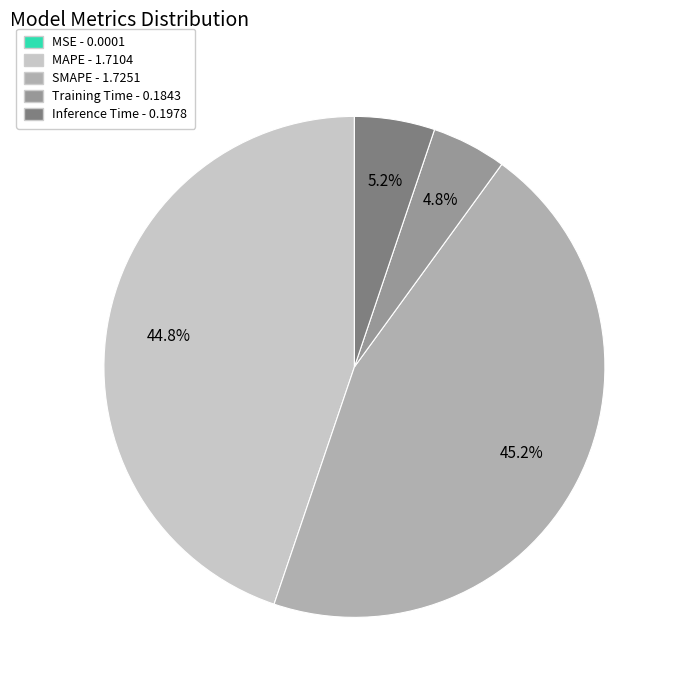

Is it true that Training Time is 5% of the pie?

True